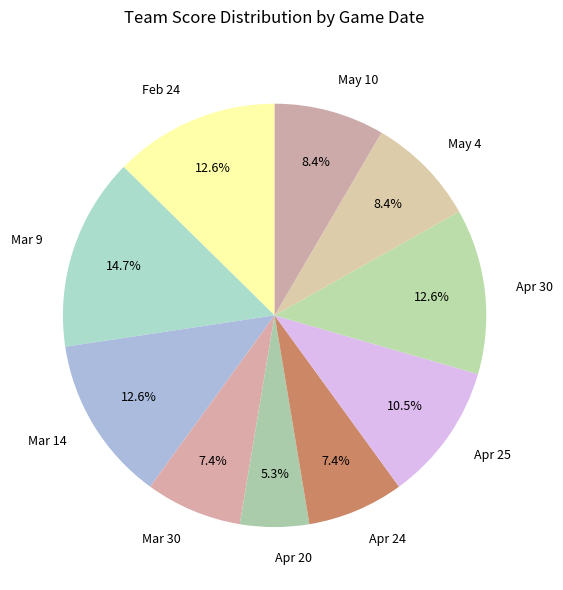

Does Apr 25 account for over 50% of the chart?

No